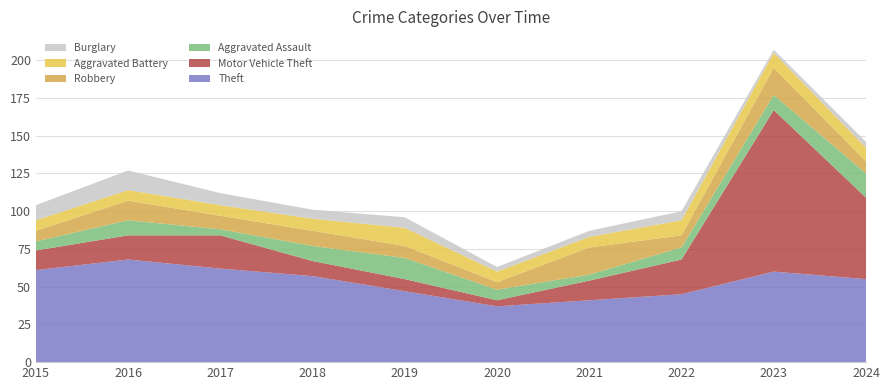

Reading left to right, transcribe all the data shown in this chart.

Theft: 2015=61	2016=68	2017=62	2018=57	2019=47	2020=37	2021=41	2022=45	2023=60	2024=55
Motor Vehicle Theft: 2015=13	2016=16	2017=22	2018=10	2019=8	2020=4	2021=13	2022=23	2023=107	2024=54
Aggravated Assault: 2015=6	2016=10	2017=4	2018=10	2019=14	2020=7	2021=4	2022=8	2023=10	2024=16
Robbery: 2015=7	2016=13	2017=9	2018=10	2019=8	2020=5	2021=18	2022=8	2023=18	2024=8
Aggravated Battery: 2015=7	2016=7	2017=7	2018=8	2019=12	2020=7	2021=7	2022=10	2023=10	2024=9
Burglary: 2015=10	2016=13	2017=8	2018=6	2019=7	2020=3	2021=4	2022=6	2023=2	2024=4